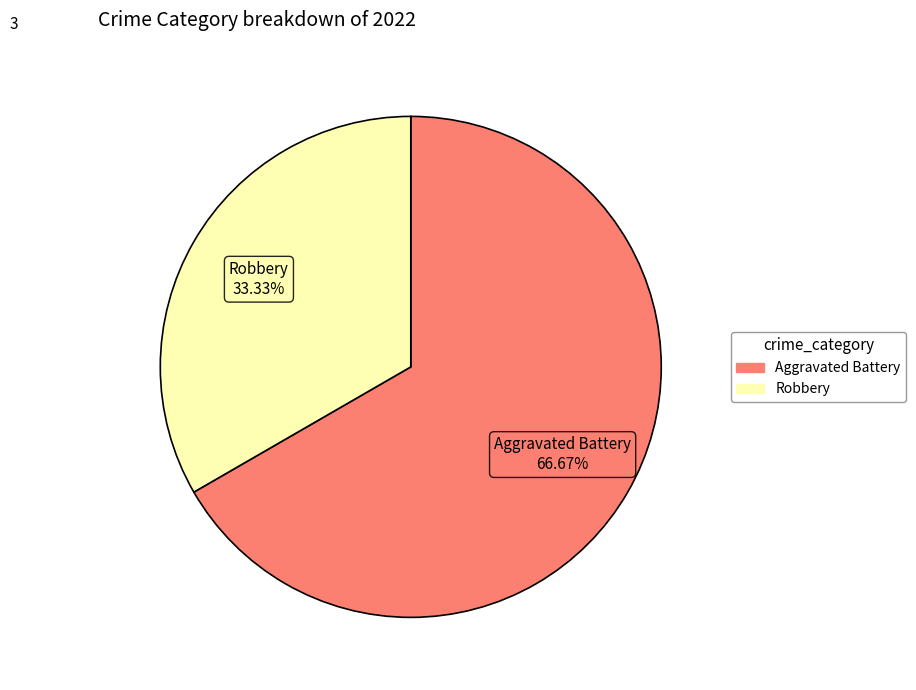

To the nearest percent, what is the average slice percentage?

50%